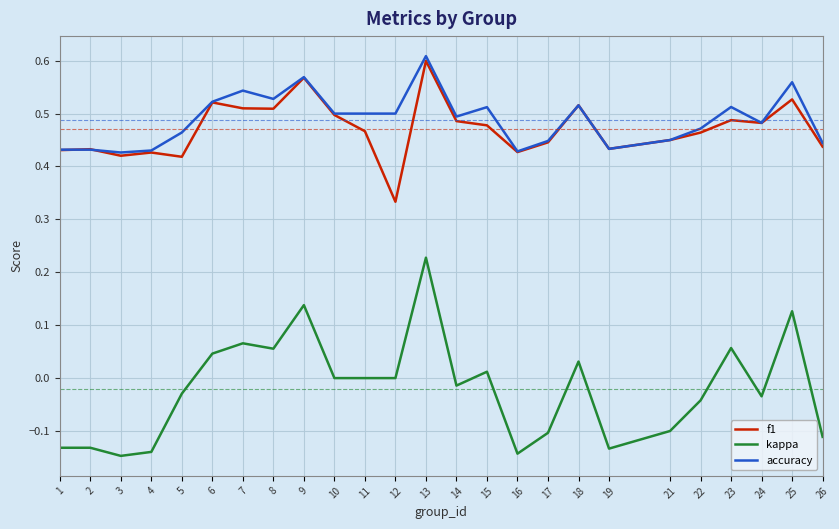

The value of accuracy at 6 is 0.1. True or false?

False